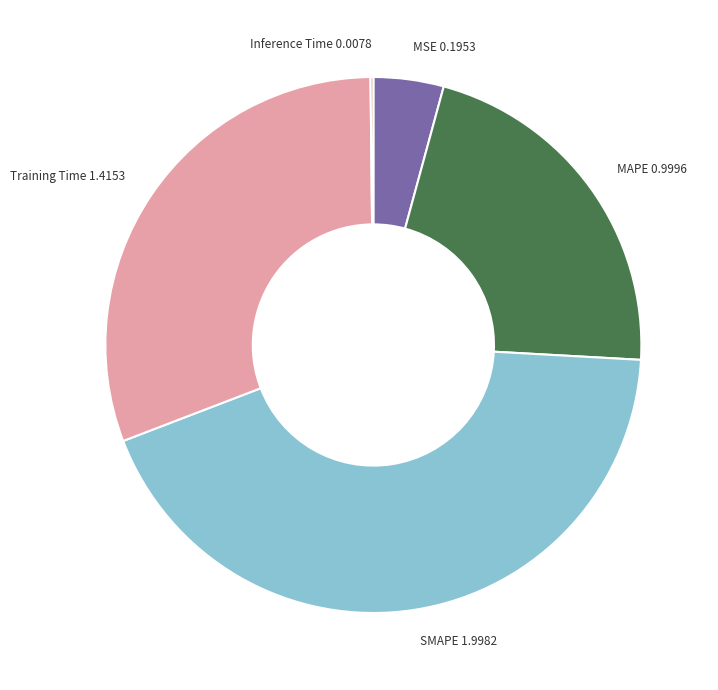

Combined, do Training Time and MSE account for over 50%?

No